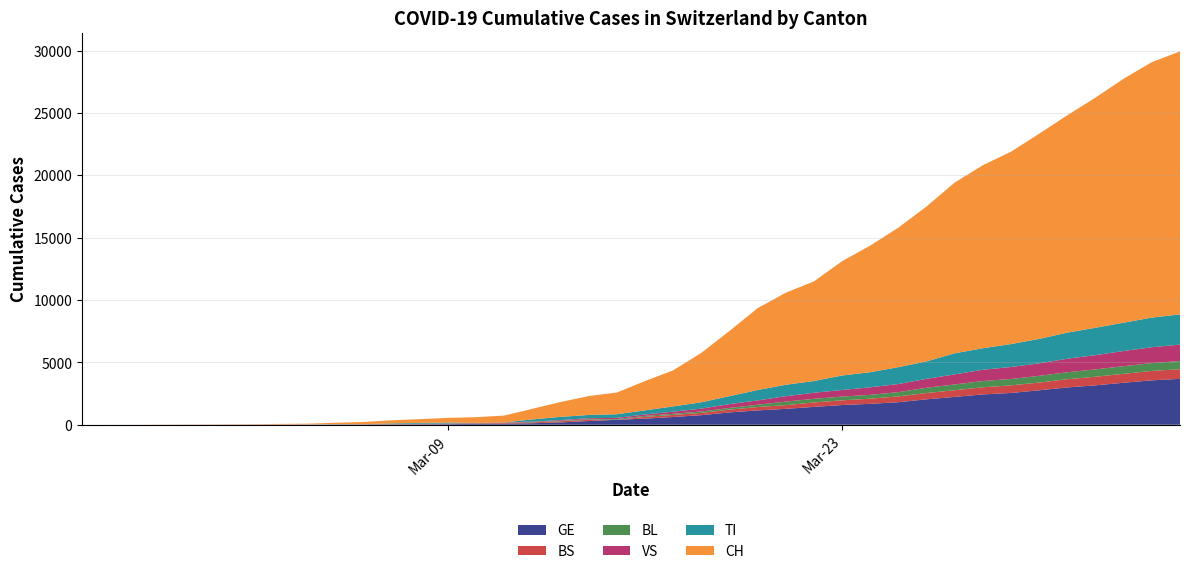

Reading right to left, extract all data points from this chart.

GE: 3683	3561	3369	3161	2994	2764	2550	2433	2234	2041	1809	1679	1582	1432	1276	1150	991	769	623	490	401	298	188	121	90	79	49	40	30	18	13	9	9	7	7	5	3	1	1	0
BS: 771	758	718	691	657	621	609	573	534	505	466	414	376	358	299	272	222	182	165	144	0	100	92	73	49	33	28	24	21	15	8	3	3	1	1	1	1	1	0	0
BL: 656	625	610	588	561	539	511	502	466	422	341	306	302	289	282	184	134	116	89	76	54	47	42	26	26	22	20	19	15	6	6	2	2	2	2	2	1	0	0	0
VS: 1319	1273	1218	1145	1085	1000	964	902	808	715	651	606	527	490	433	346	311	225	173	116	98	76	53	30	22	17	12	7	0	6	5	4	3	3	0	1	1	0	0	0
TI: 2422	2377	2271	2195	2091	1962	1837	1727	1688	1401	1354	1211	1165	939	918	834	638	511	422	330	291	265	258	180	0	0	68	58	45	0	18	5	4	2	0	0	0	0	0	1
CH: 21088	20482	19564	18455	17435	16455	15429	14677	13695	12424	11188	10156	9167	7990	7382	6569	5229	3965	2896	2350	1742	1516	1191	852	551	458	373	303	247	176	109	63	46	26	20	14	11	4	2	1